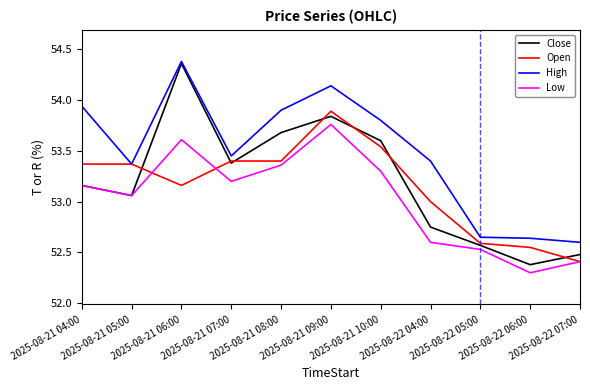

True or false: Low and High cross at least once.

False